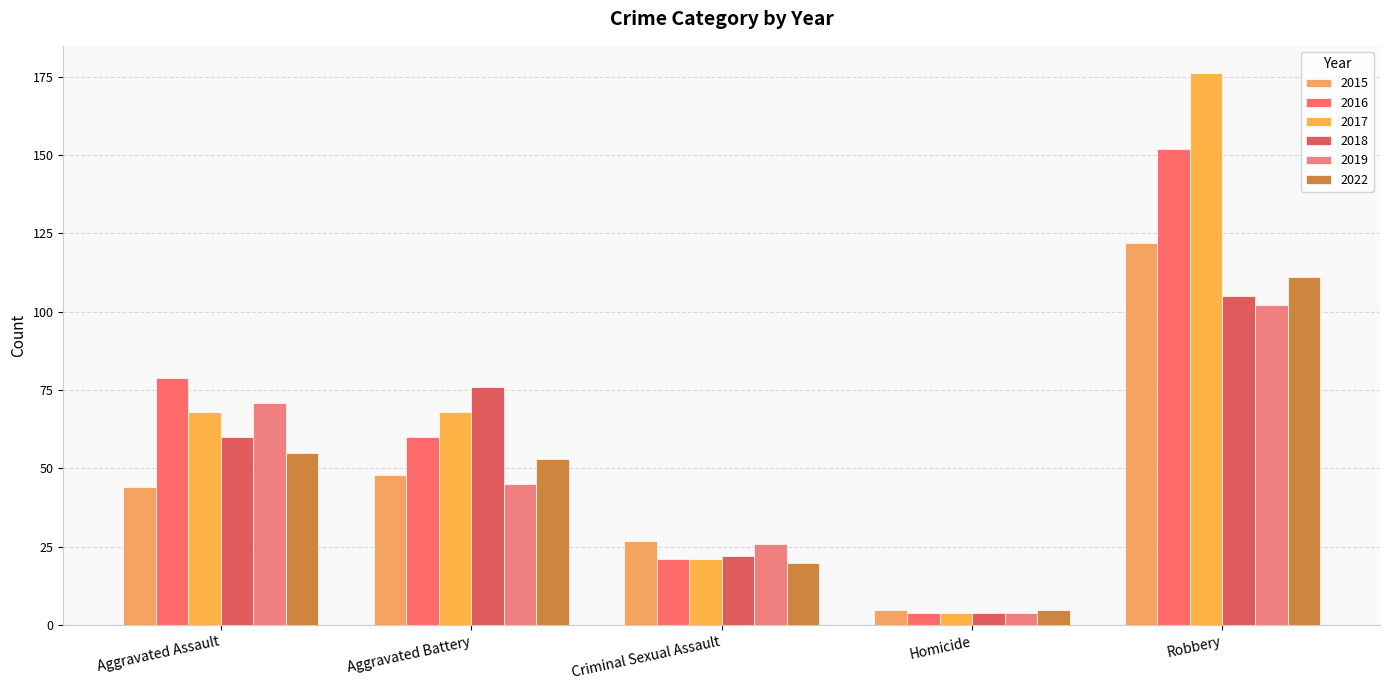

Rank the series at Criminal Sexual Assault from lowest to highest value.

2022, 2016, 2017, 2018, 2019, 2015